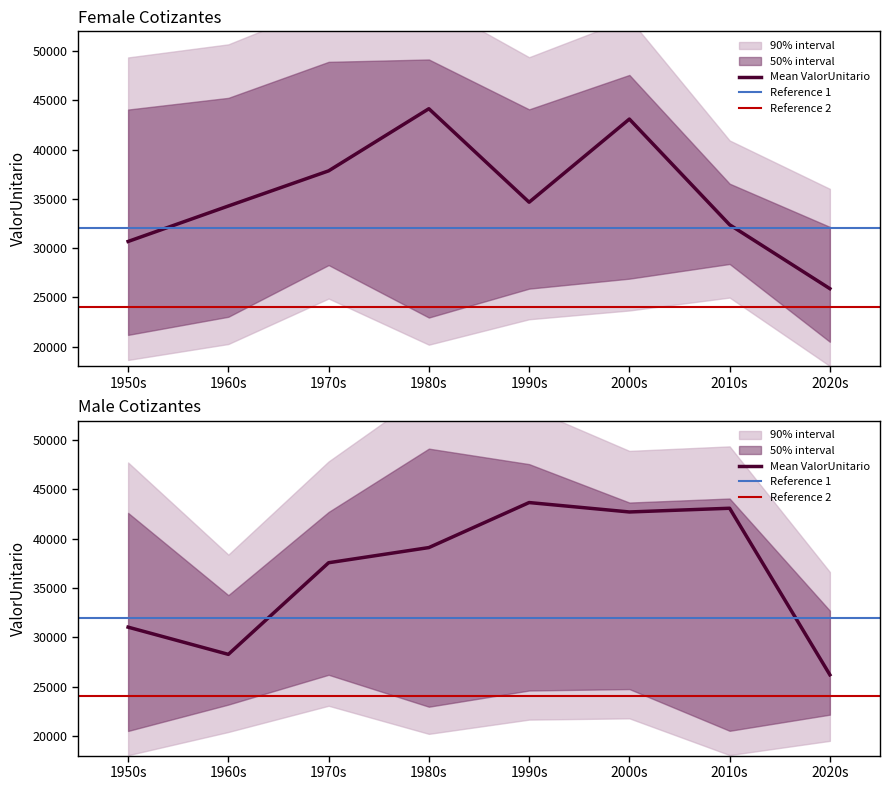

The value of M_lower at 7 is 29114.5. True or false?

False